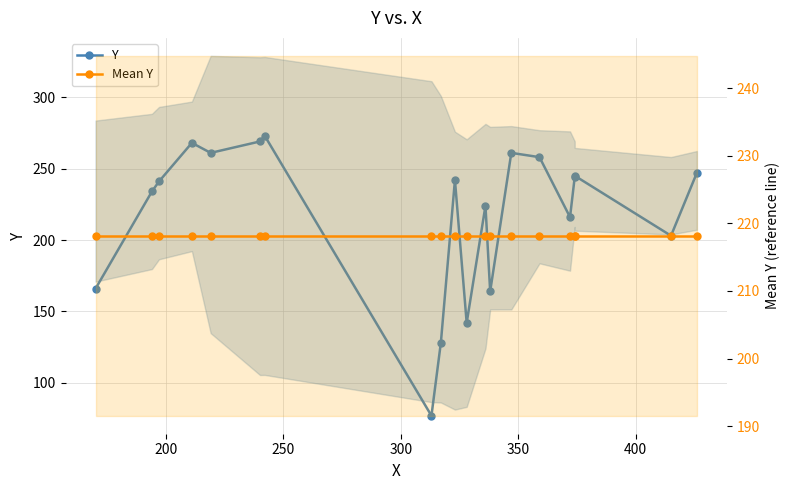

Which series has the largest total across all categories?

Y